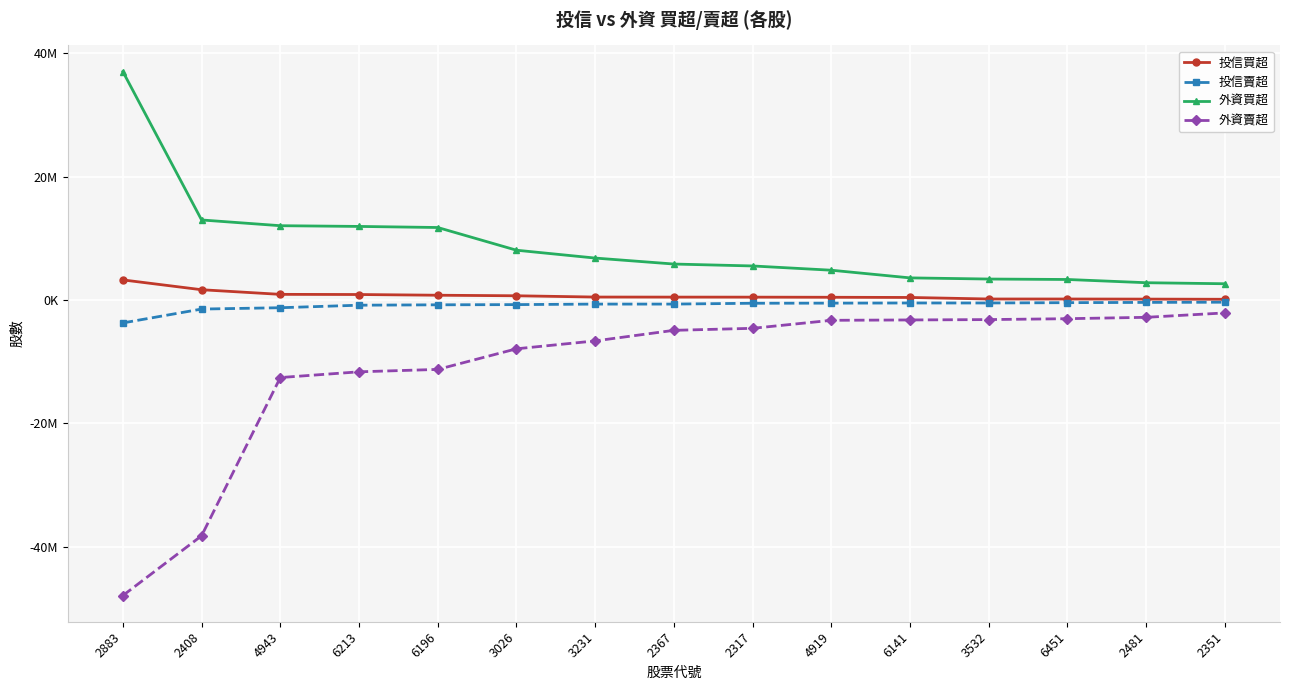

What are all the series names shown in the legend?

投信買超, 投信賣超, 外資買超, 外資賣超